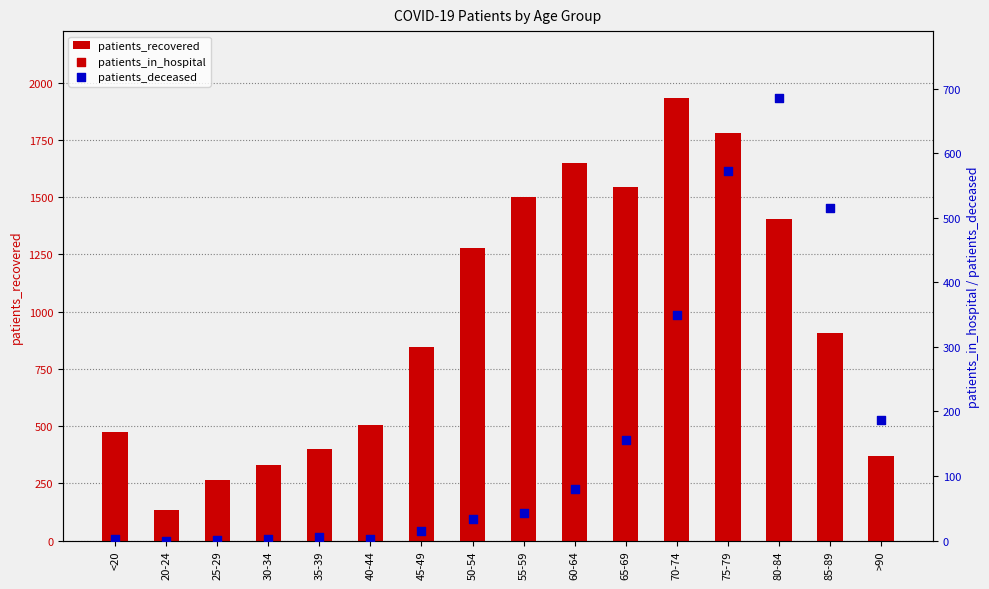

Which series contains the lowest Y value?

patients_deceased